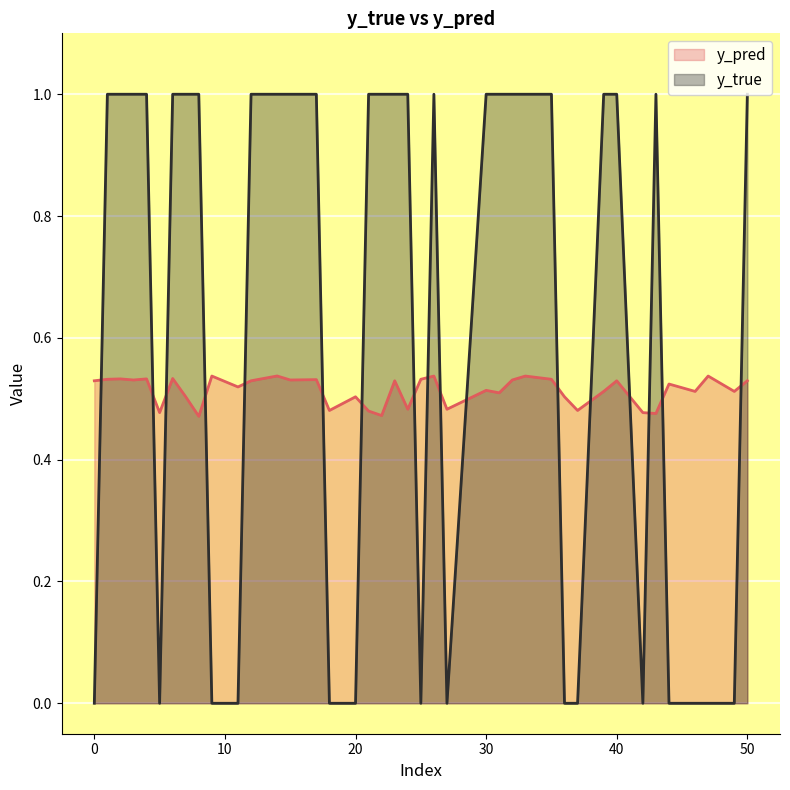

At 0, list the series in order from largest to smallest.

y_pred, y_true